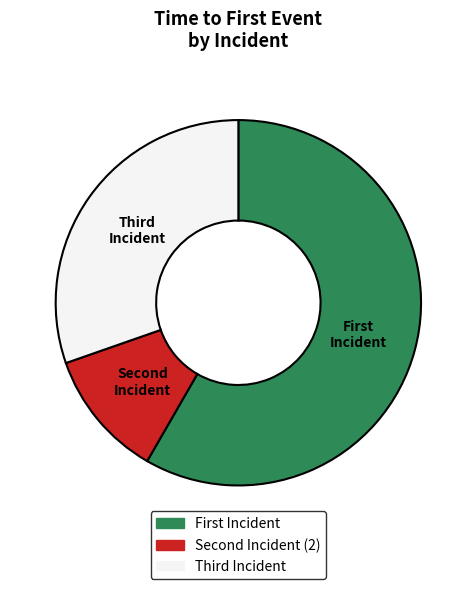

Is there a majority slice in this chart?

Yes